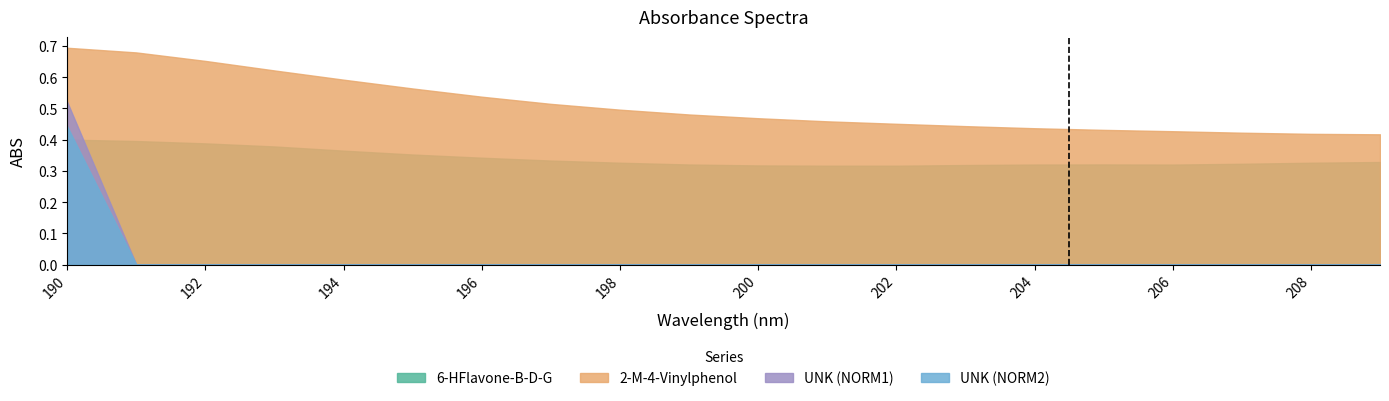

True or false: 6-HFlavone-B-D-G and UNK (NORM1) intersect in this chart.

True